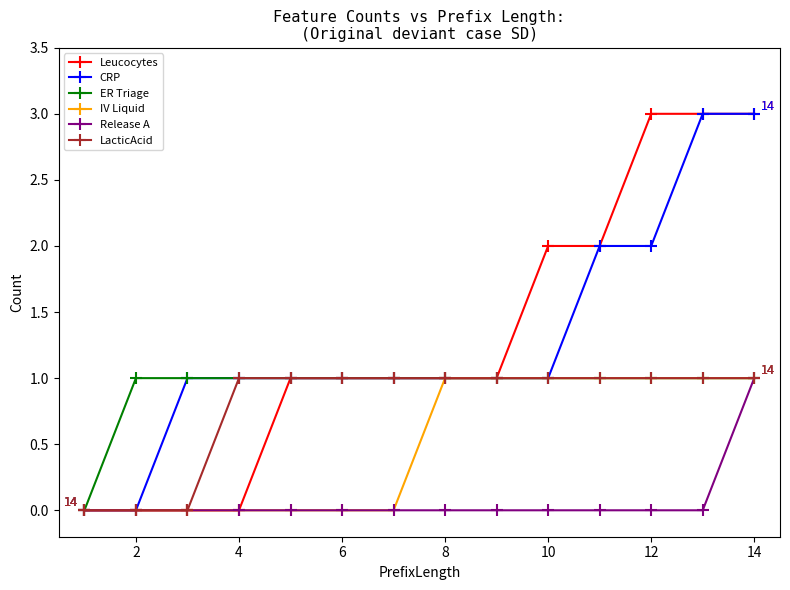

What is the value of the ER Triage point at the 8th from the left?

1